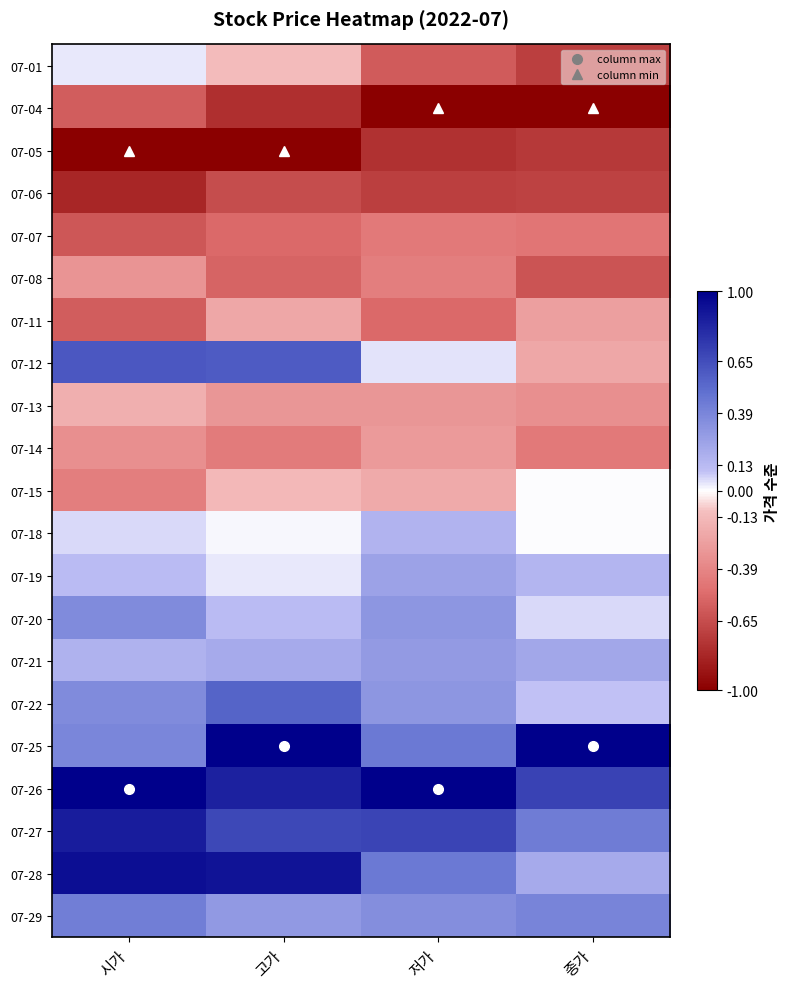

At how many categories does at least one series exceed 0?

4